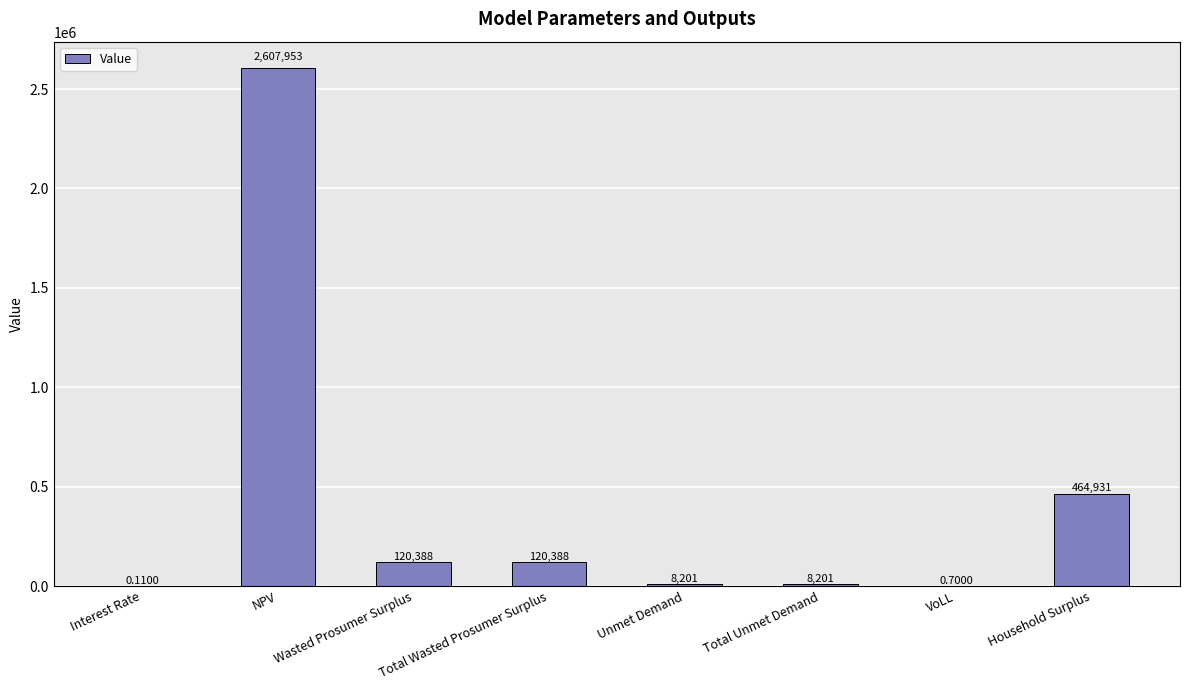

Where does the data first go above 120387?

NPV